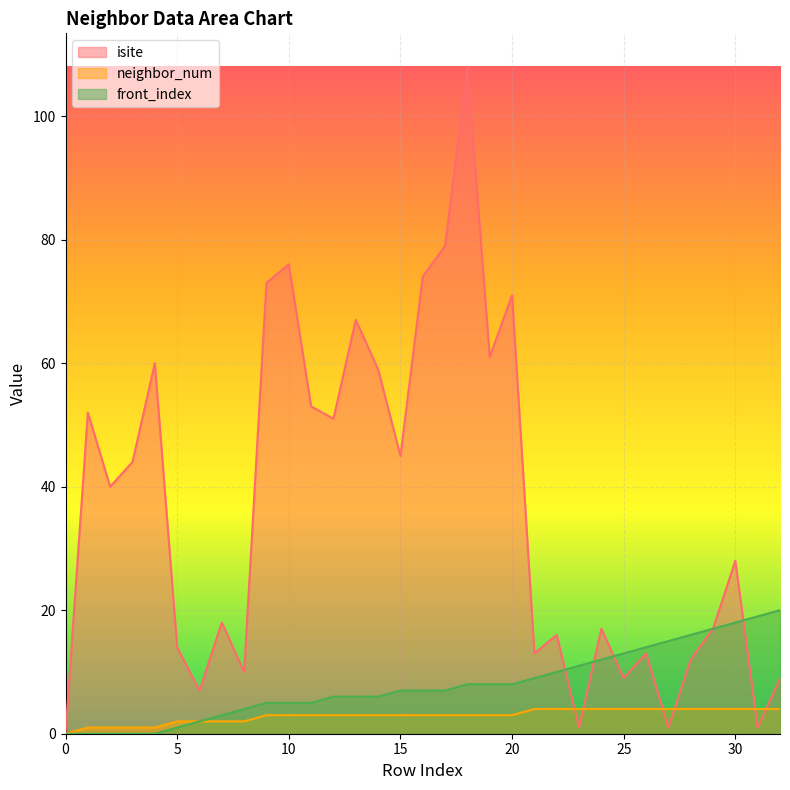

What is the difference between the front_index values at 32 and 11?

15